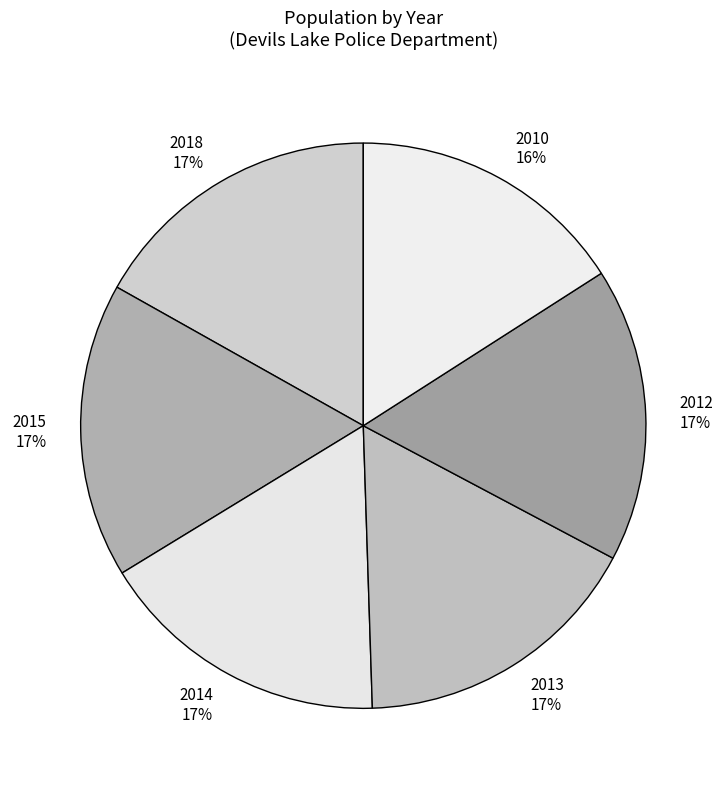

To the nearest percent, what portion does 2013 represent?

17%